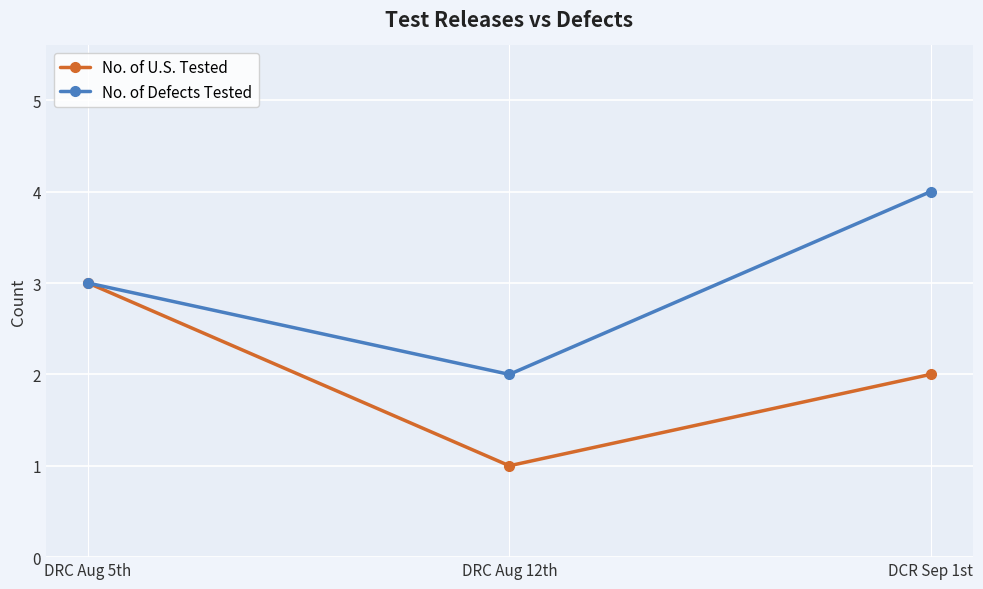

The value of No. of U.S. Tested at DCR Sep 1st is 1. True or false?

False